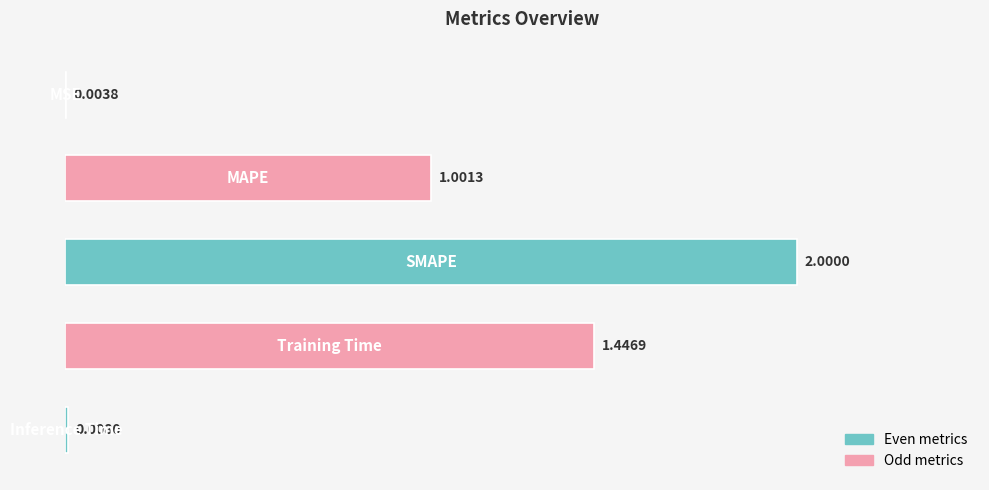

What is the sum of all values?

4.5